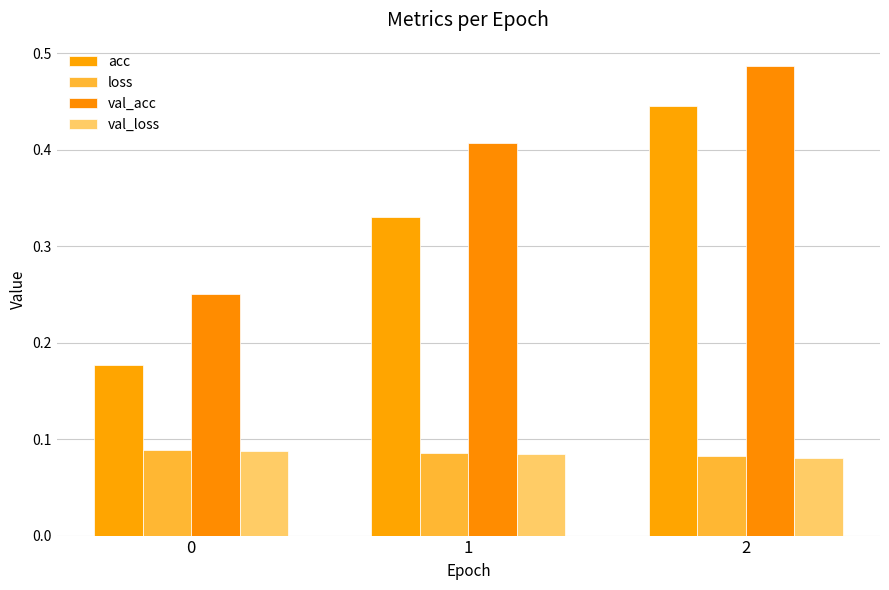

How many bars are there in total?

12